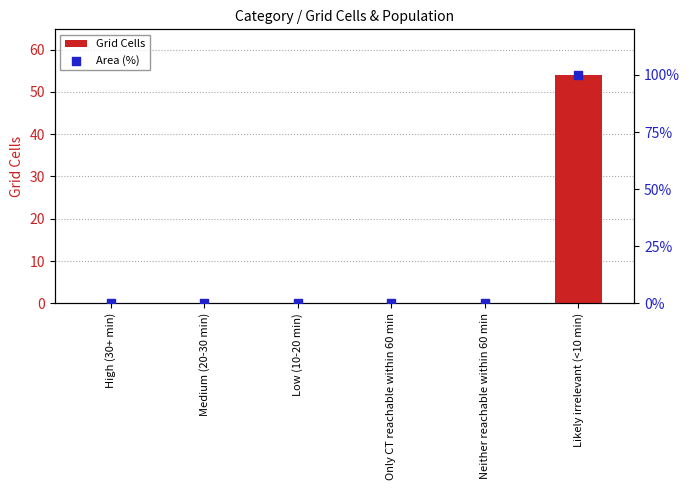

At how many categories does at least one series exceed 33?

1